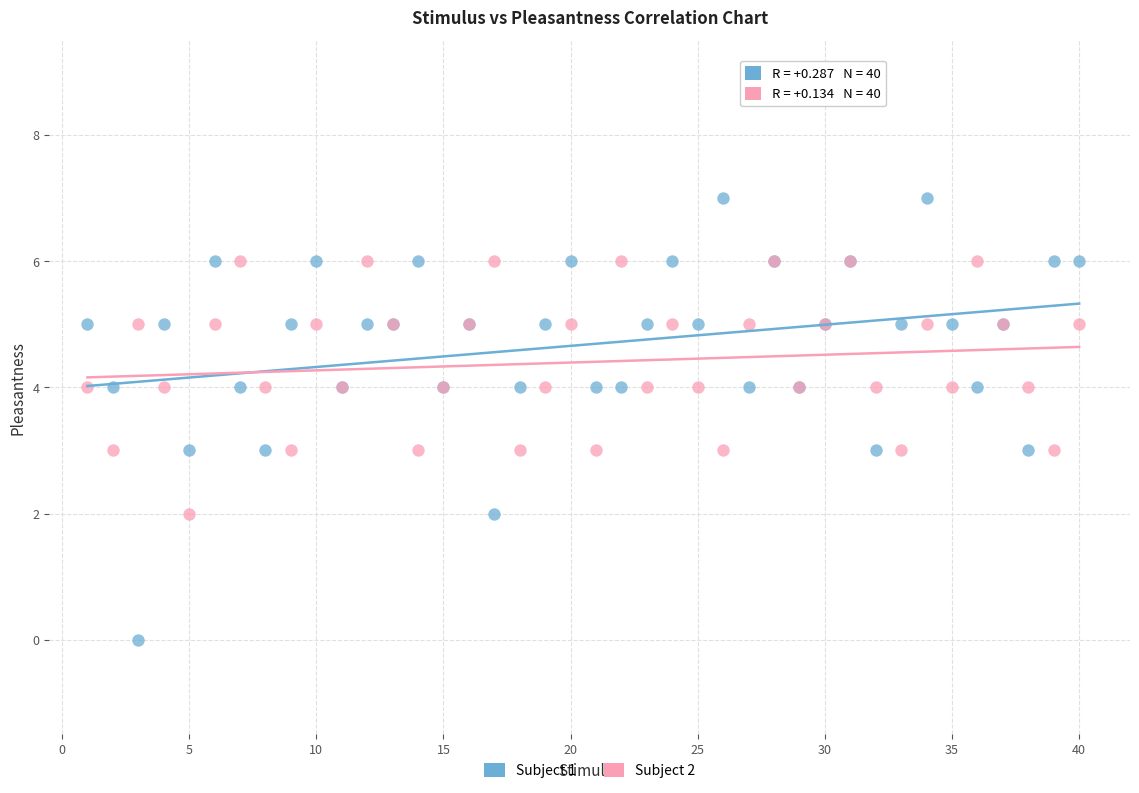

What is the X range (max minus min) for the scatter plot?

39